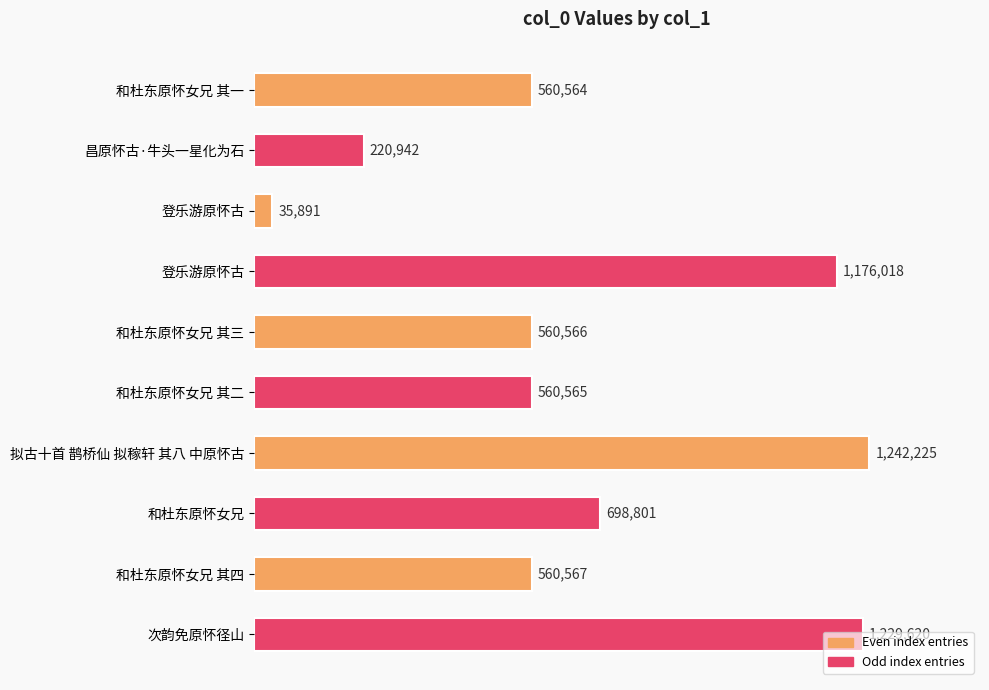

Which label corresponds to the largest value in the chart?

拟古十首 鹊桥仙 拟稼轩 其八 中原怀古